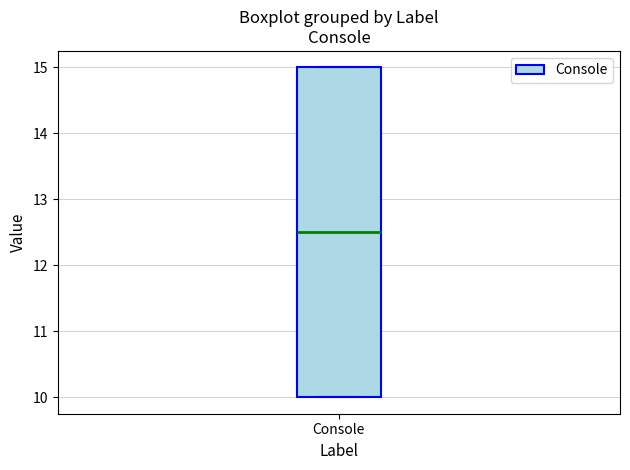

Read this box plot against the y-axis: the position of the median line, the range covered by the box, and the ends of both whiskers. The values are not printed on the chart, so give them approximately, as read against the axis.

median 12.5, box 10.0 to 15.0, whiskers 10.0 to 15.0